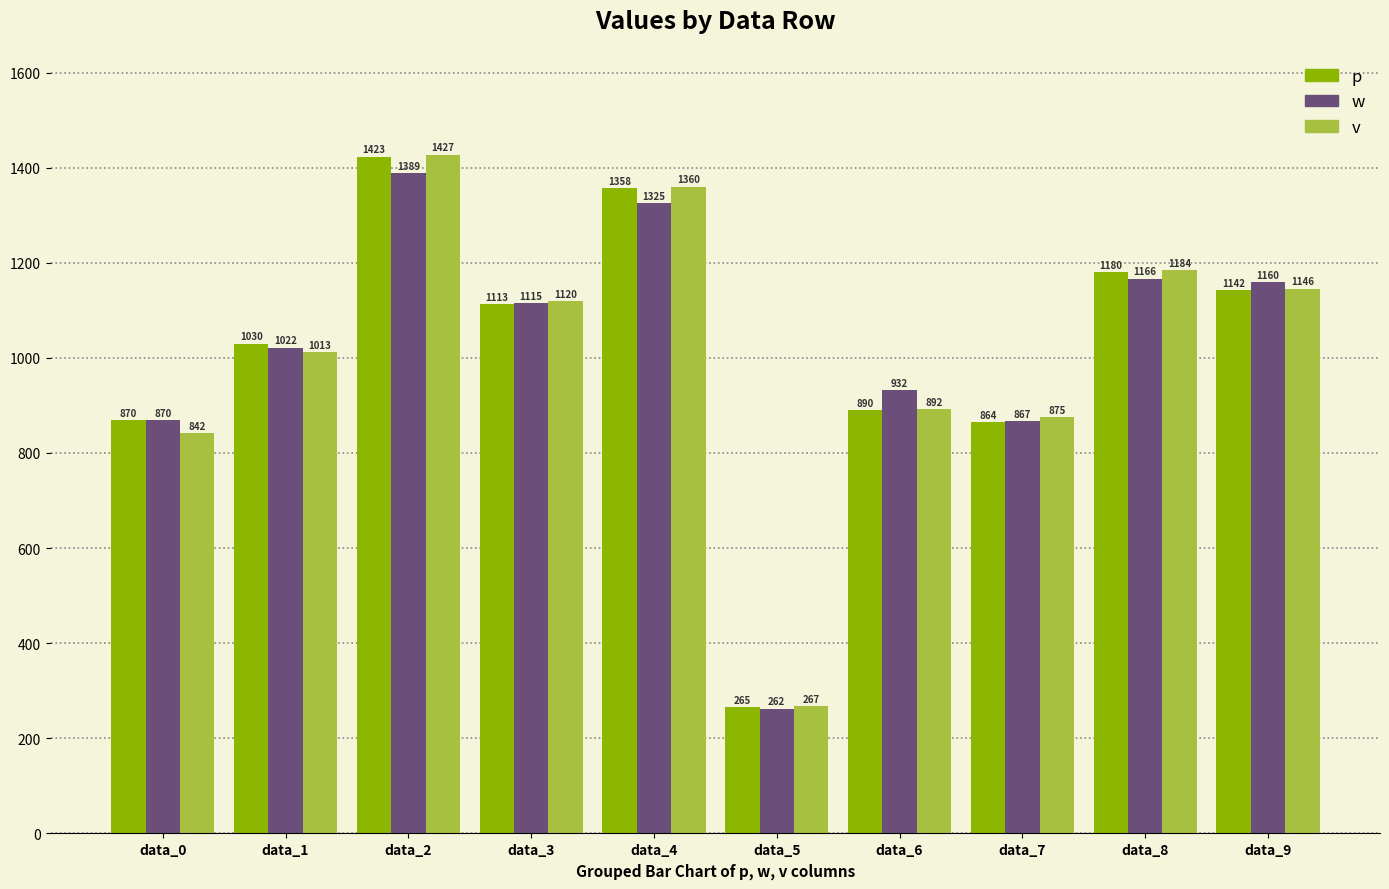

Which series changed the most between data_5 and data_9?

w